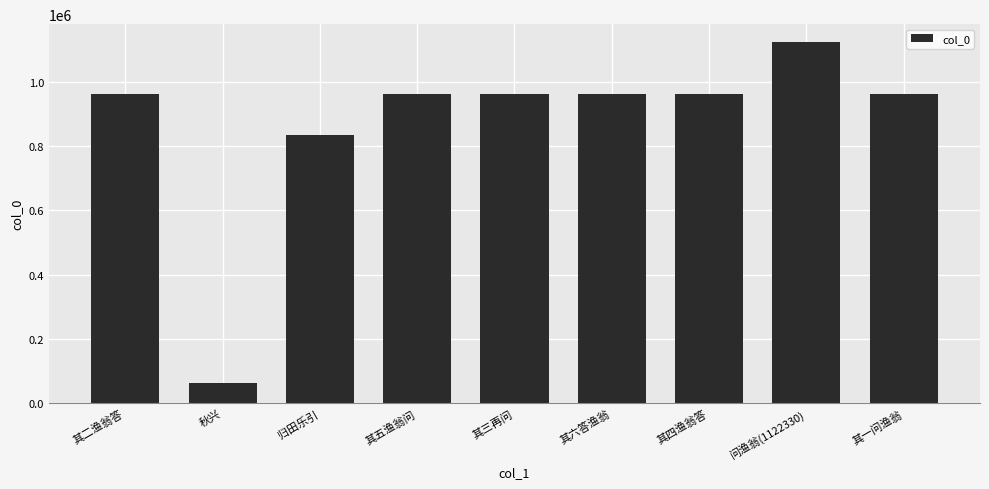

Where is the data nearest to the value 593495?

归田乐引